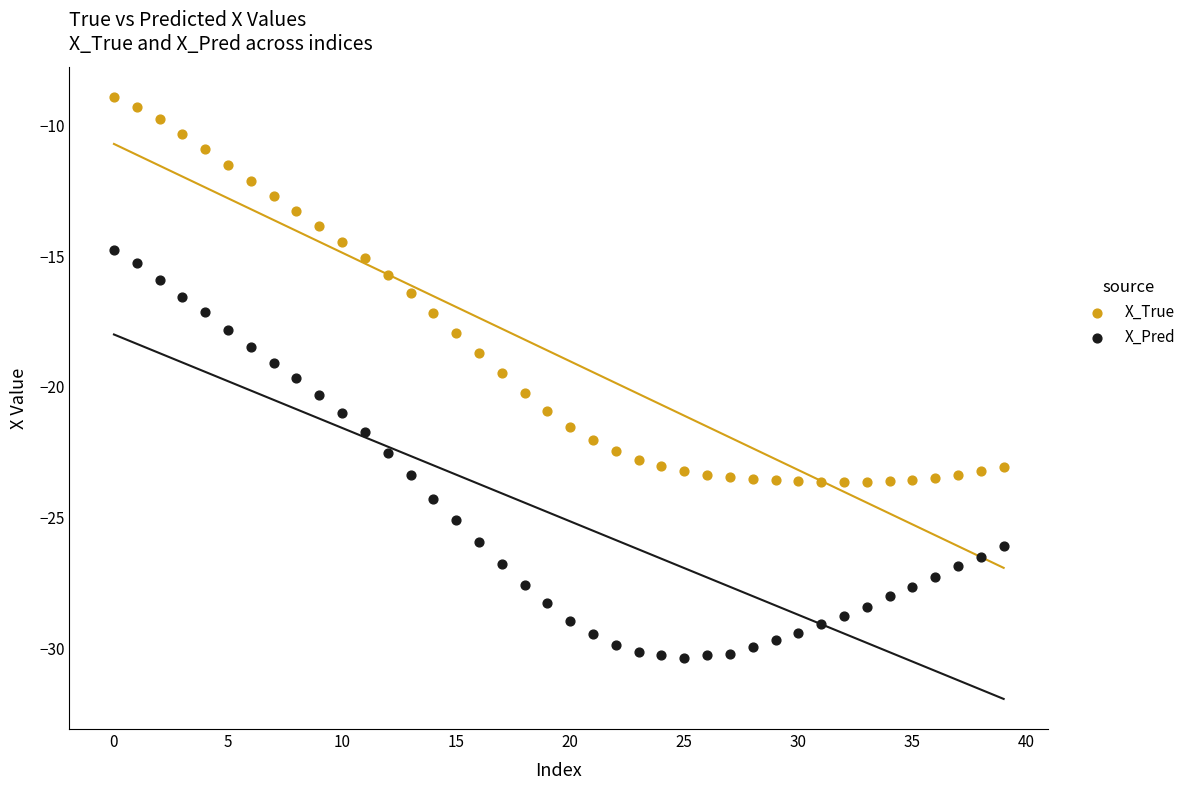

Which series reaches the maximum Y coordinate?

X_True